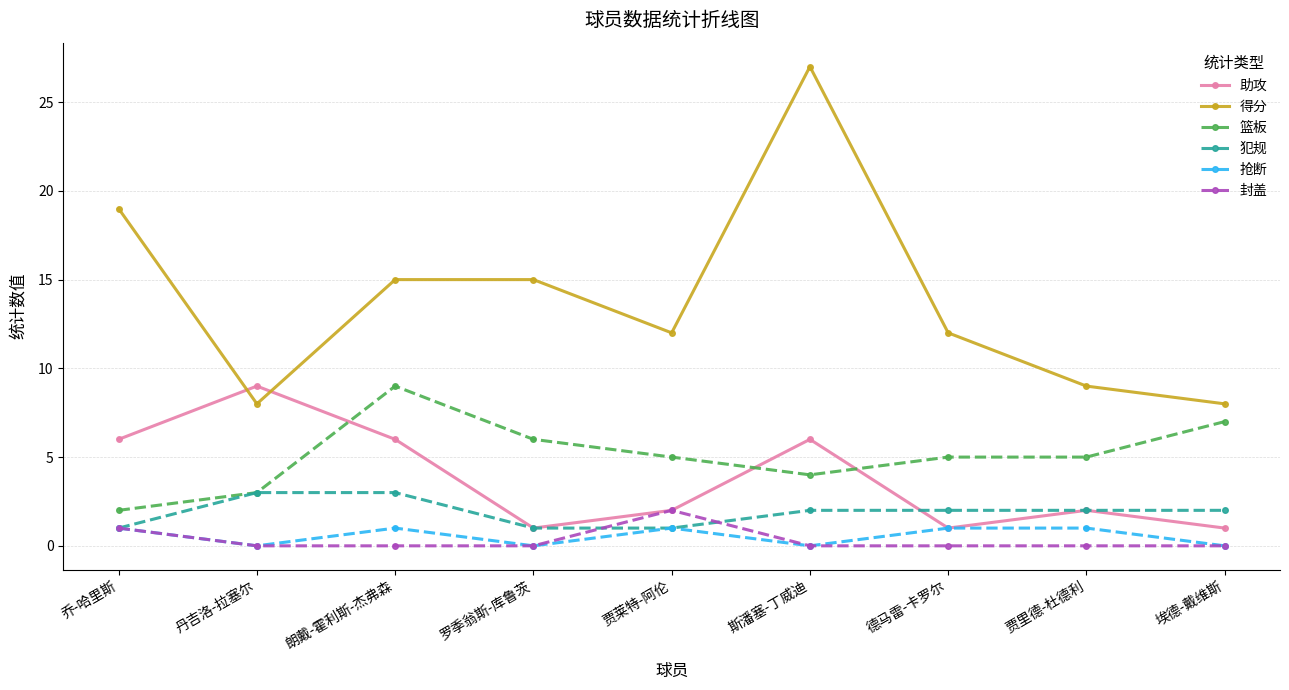

Between 斯潘塞-丁威迪 and 德马雷-卡罗尔, which series saw the biggest shift?

得分